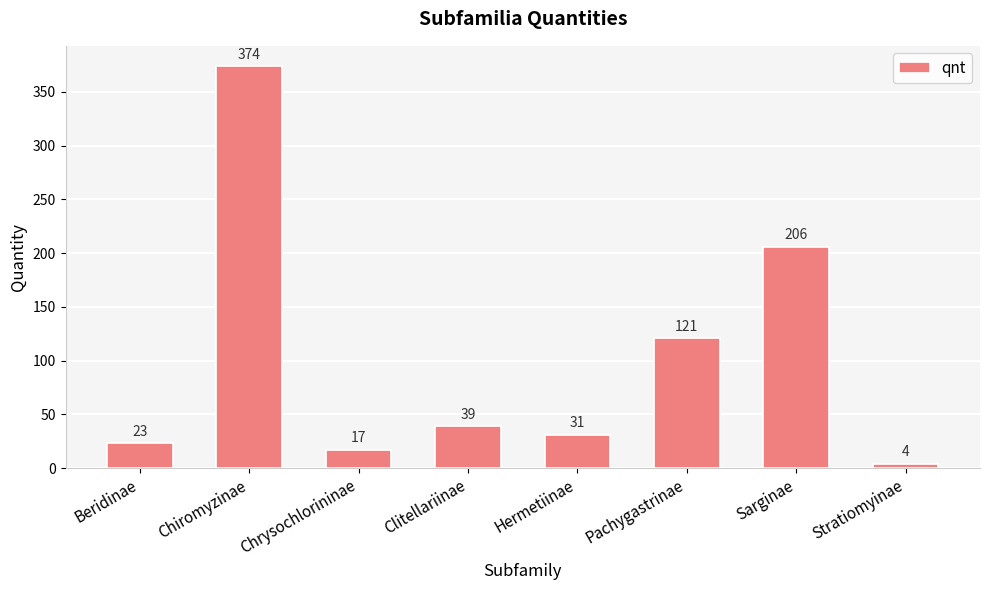

At which category does the chart reach its minimum across all series?

Stratiomyinae